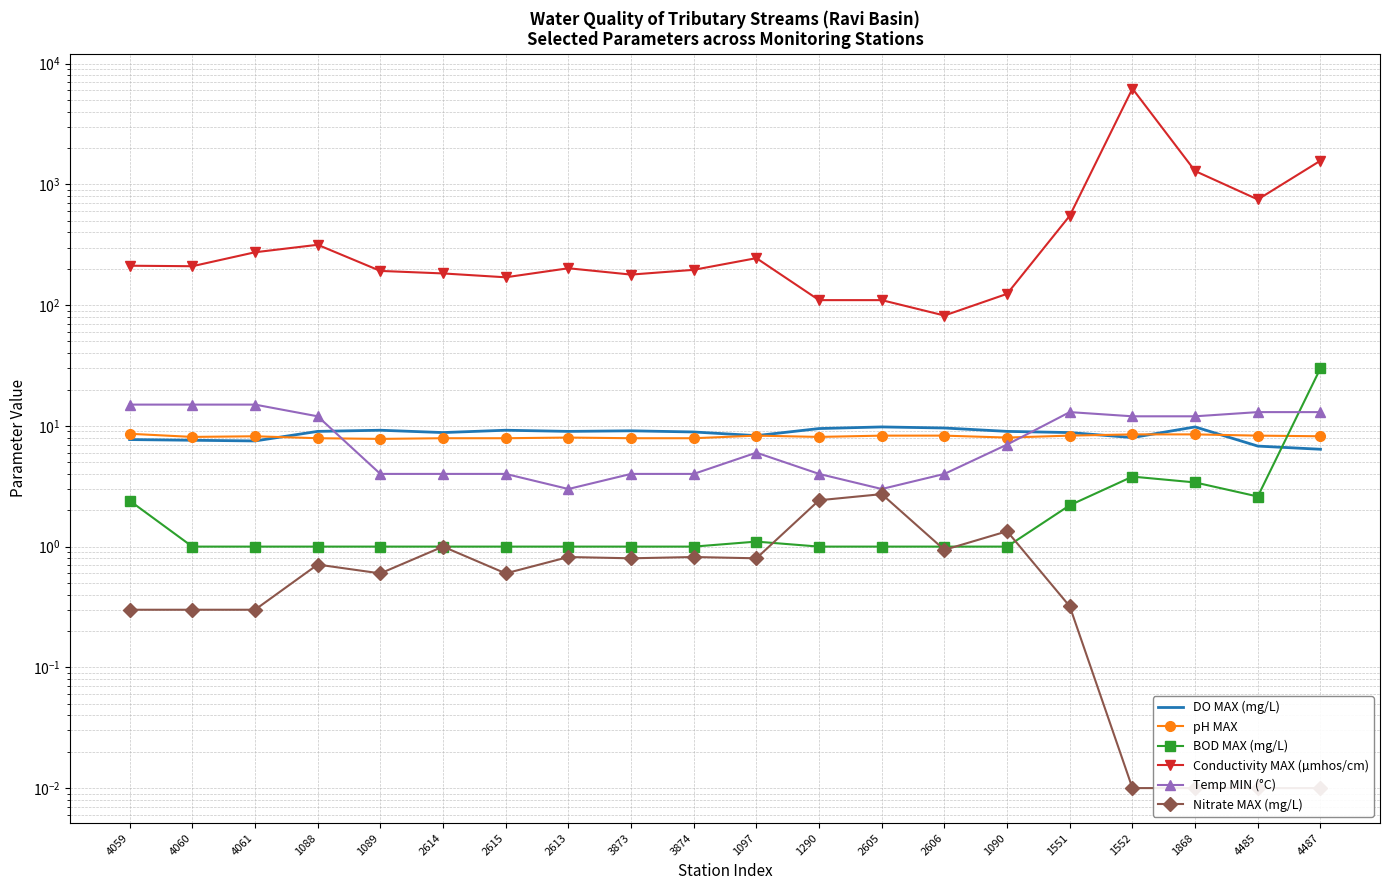

At which category is the sum across all series the highest?

1552